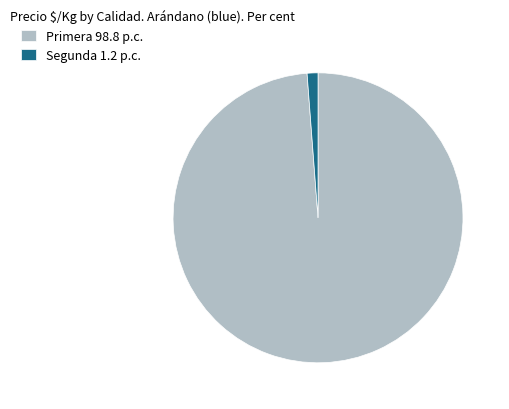

The Primera 98.8 p.c. slice represents 99% of the pie. True or false?

True